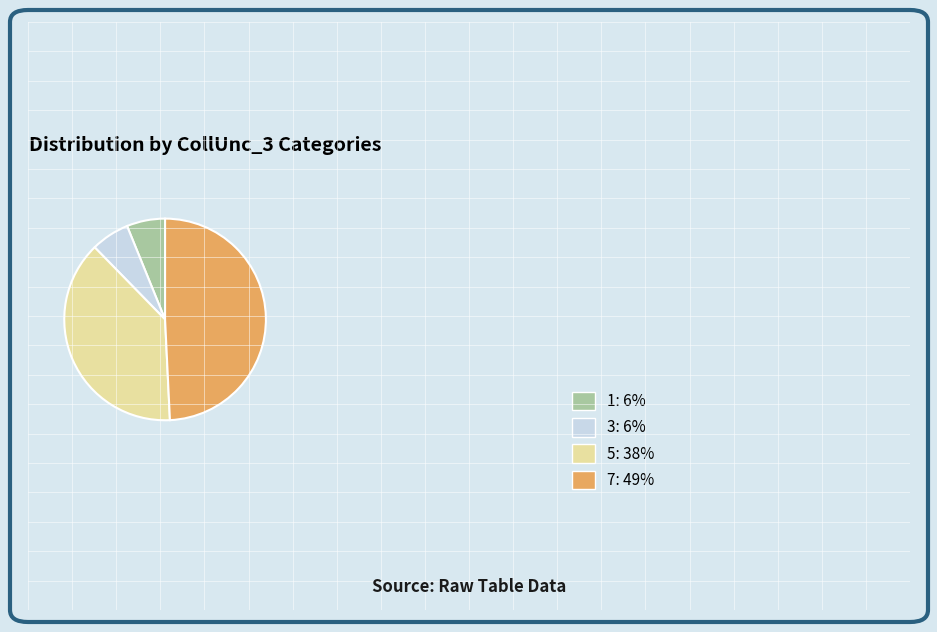

How many segments does this pie chart have?

4